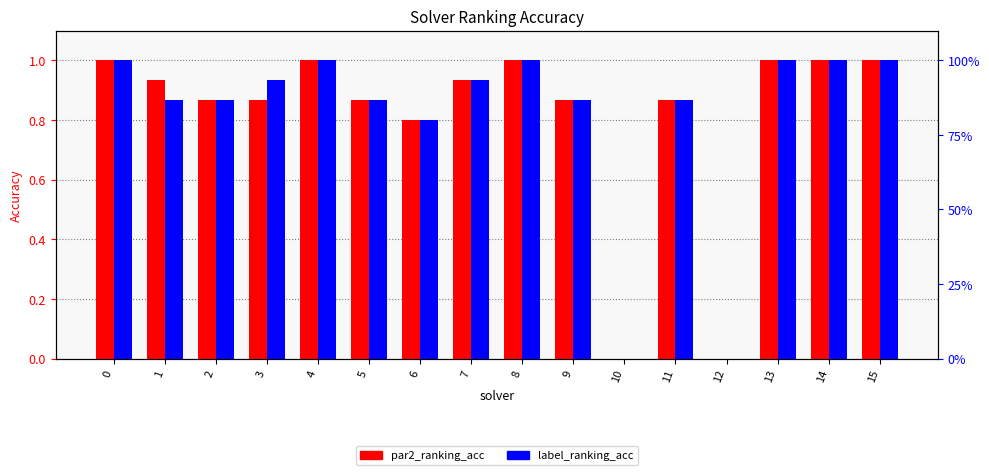

At which label is par2_ranking_acc closest to 0?

10